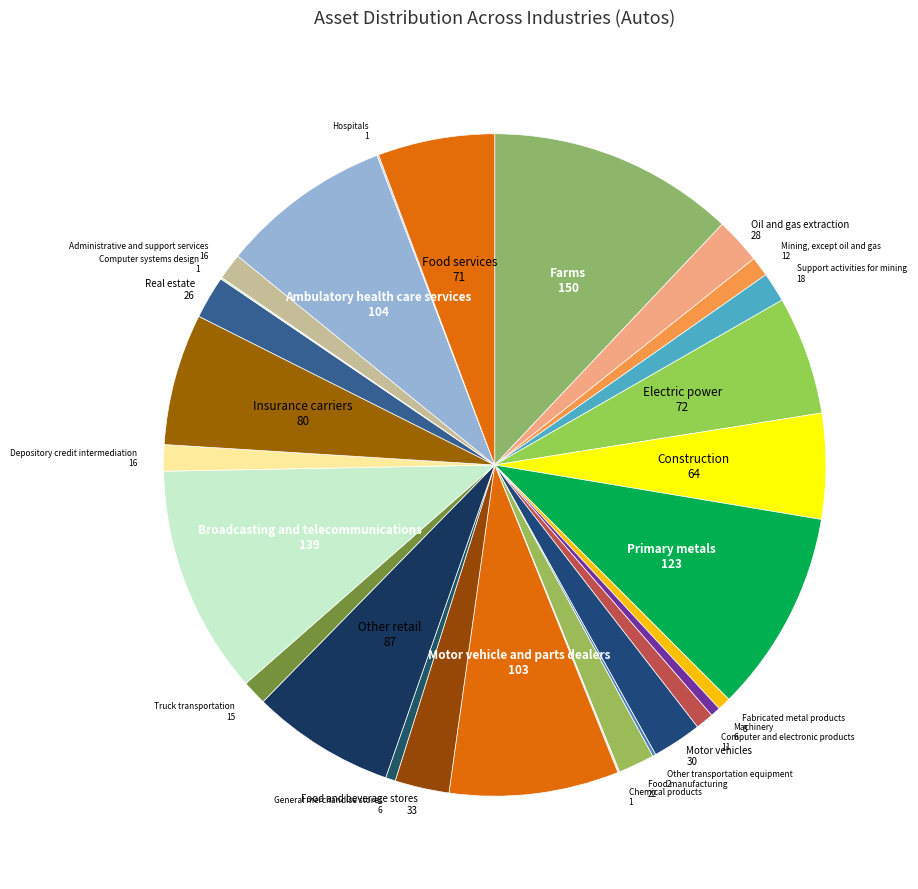

How many slices are in this pie chart?

28